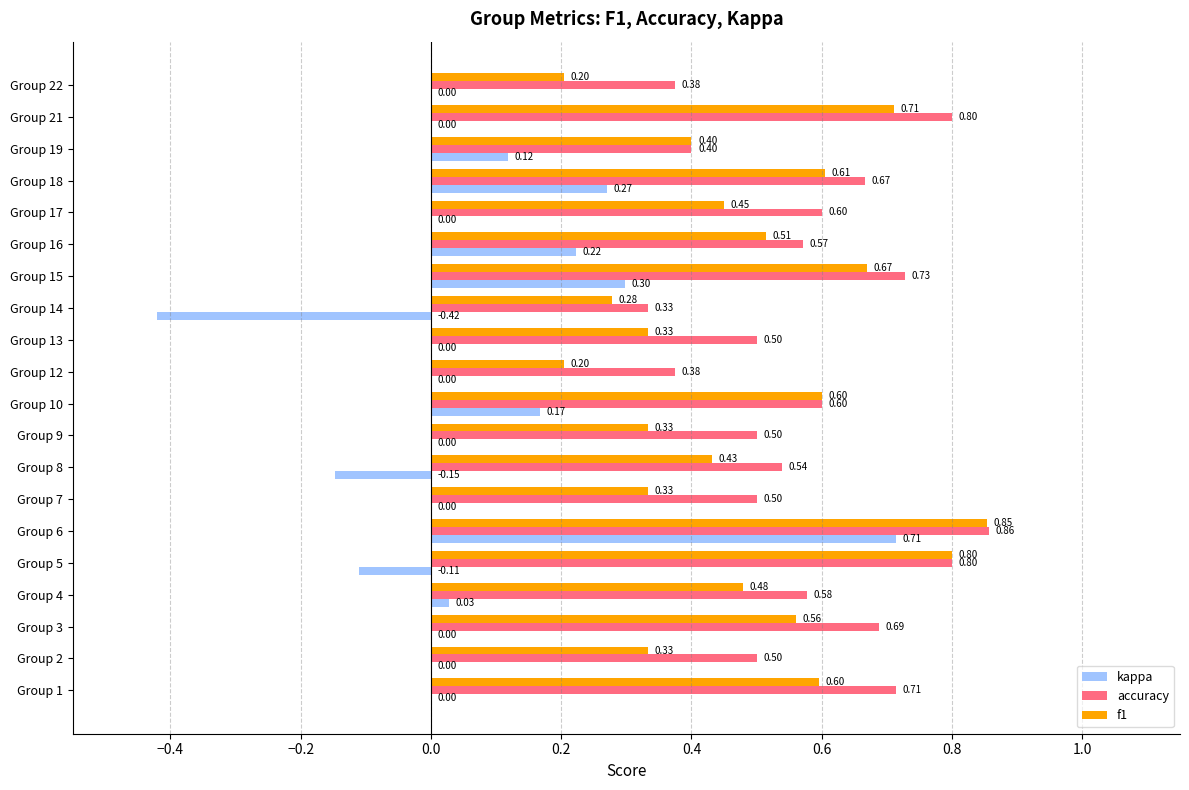

How many data points does each series have?

20